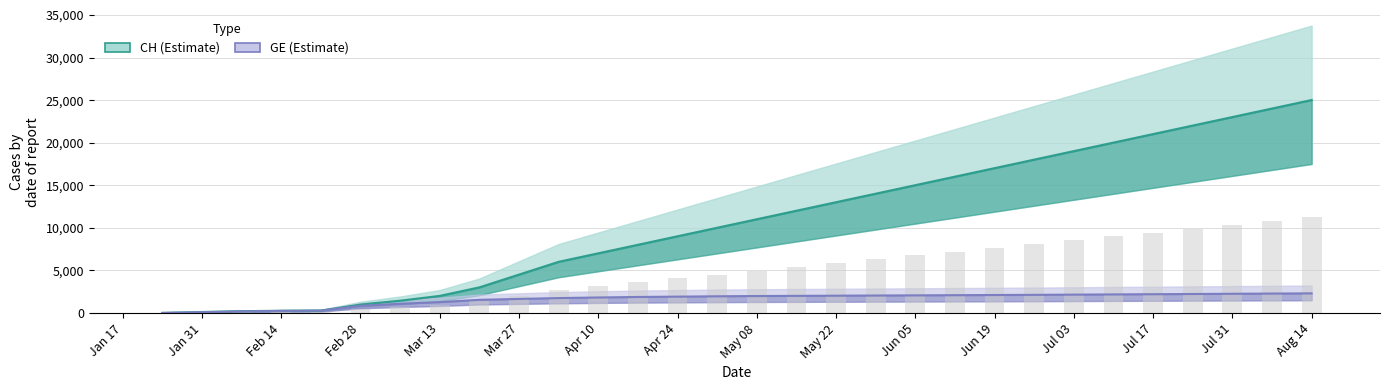

What is the difference between the maximum and minimum values in the CH (Estimate) series?

24996